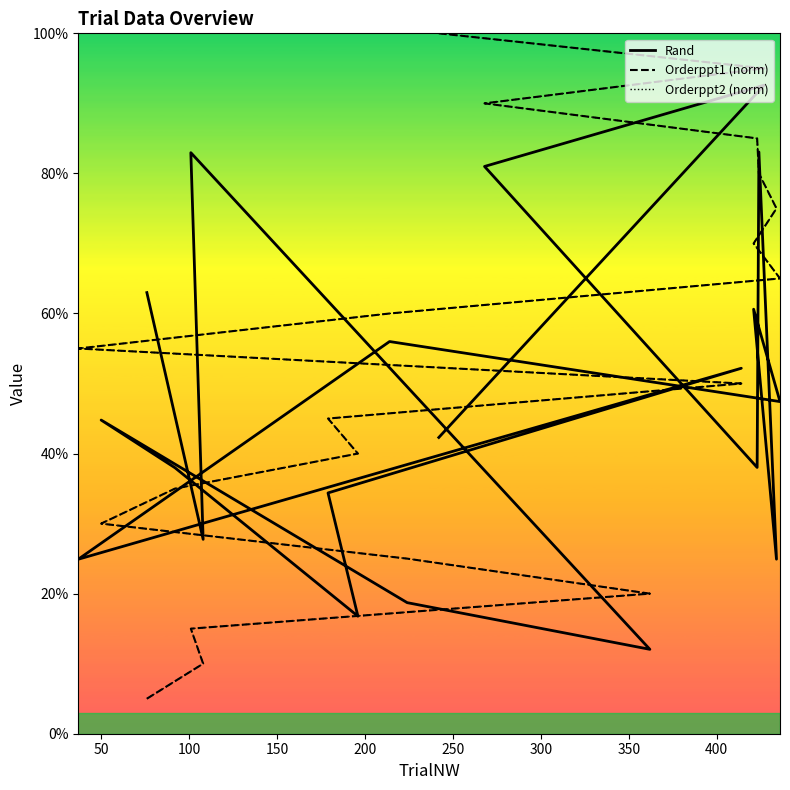

True or false: Orderppt1 (norm) and Rand cross at least once.

True